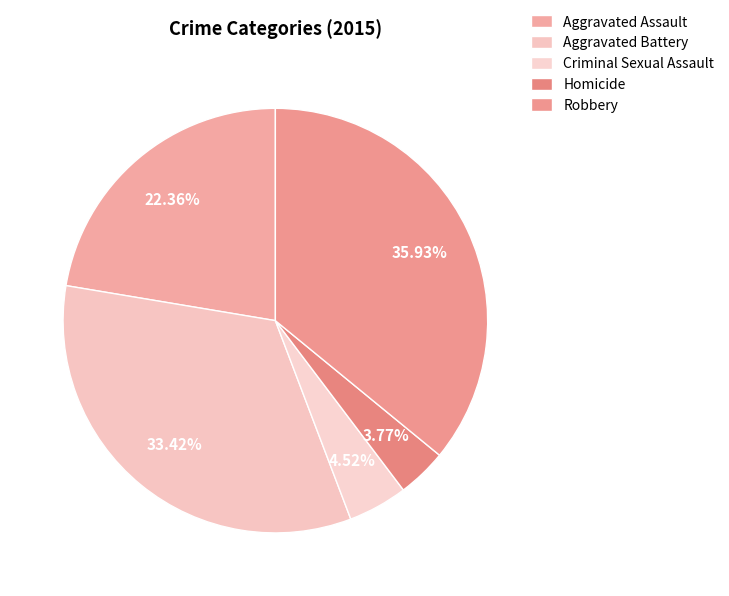

Which category has the smallest portion of the pie?

Homicide